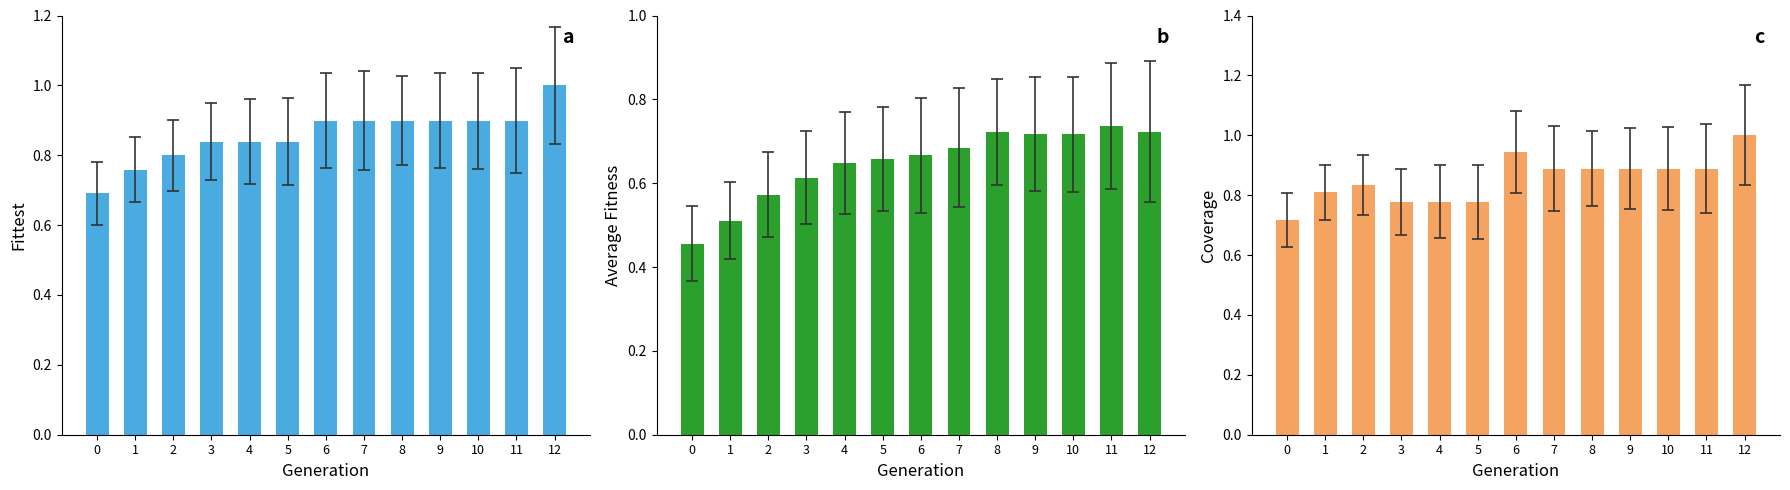

Which series has the largest range (max minus min)?

Fittest